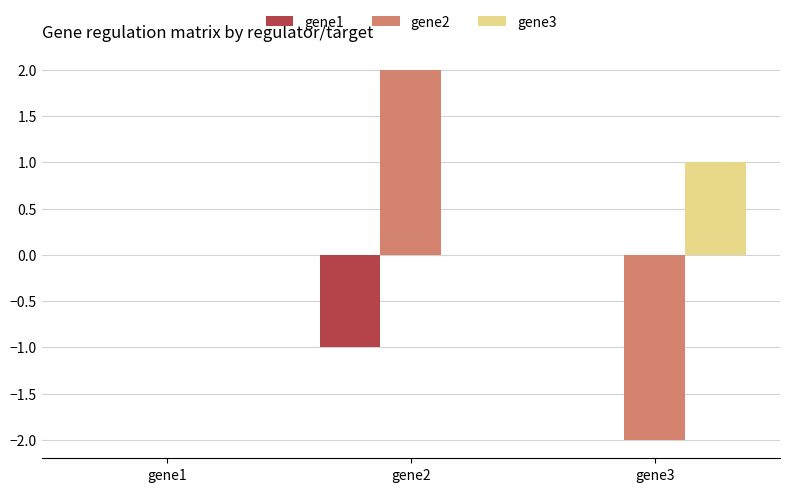

Between gene1 and gene2, which series saw the biggest shift?

gene2